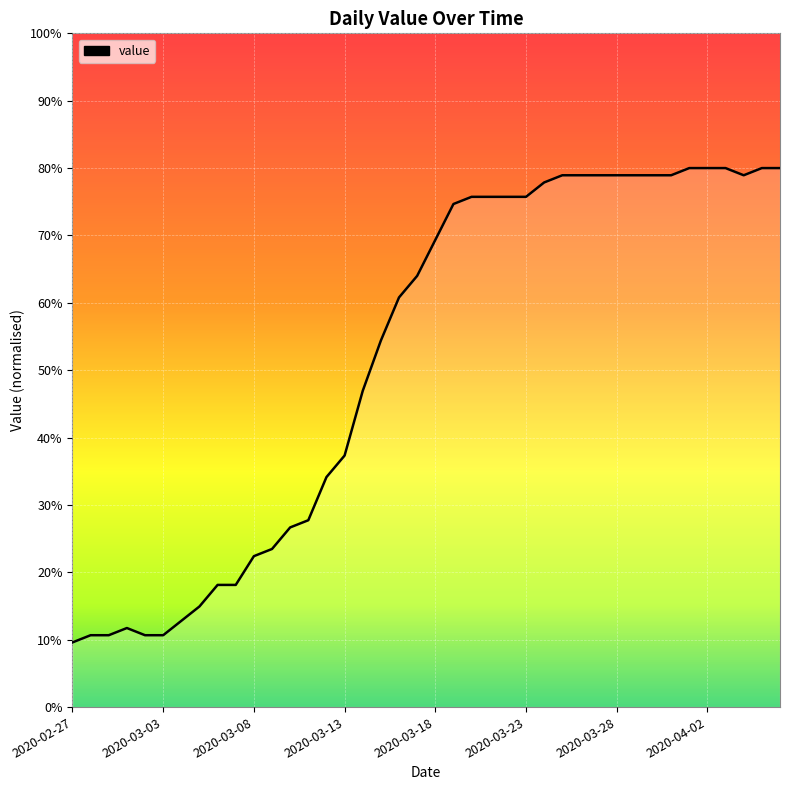

What is the minimum value shown in the chart?

9.6